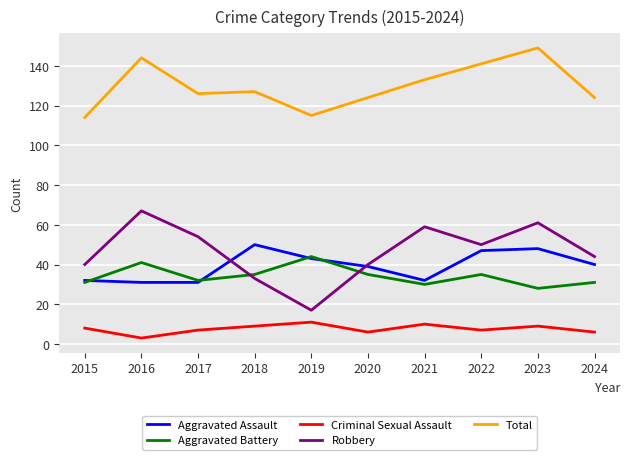

Which series has the largest total across all categories?

Total